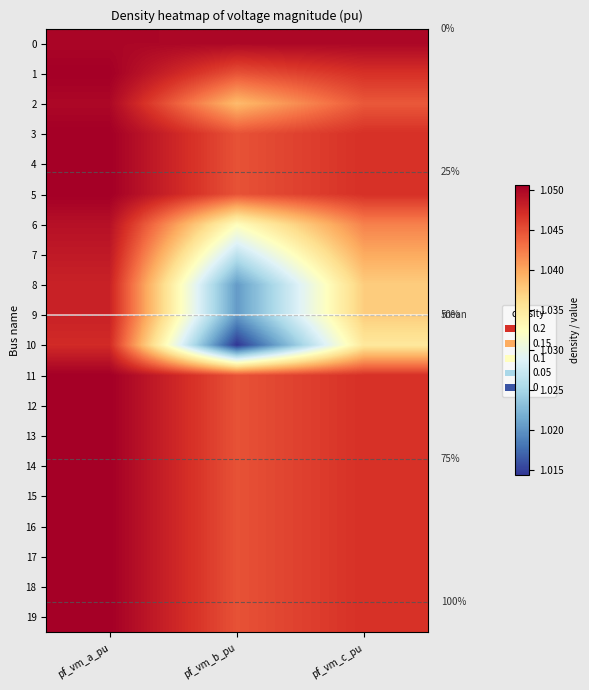

At which label is 6 closest to 1?

pf_vm_b_pu